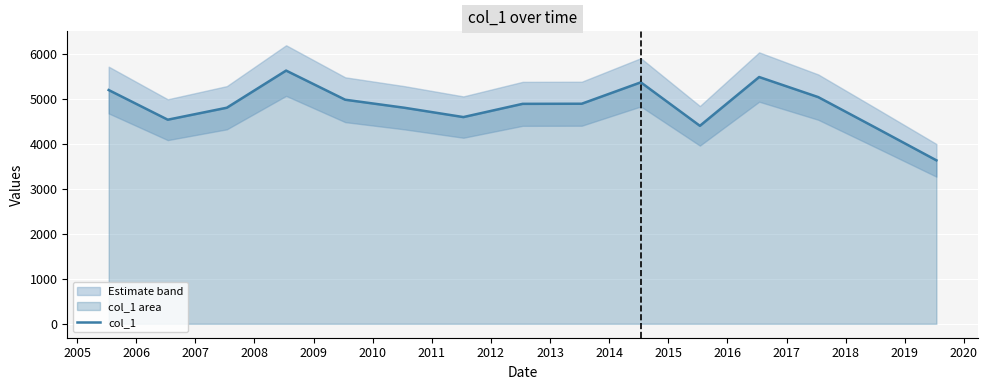

How many points are higher than both their immediate neighbors (excluding endpoints)?

3